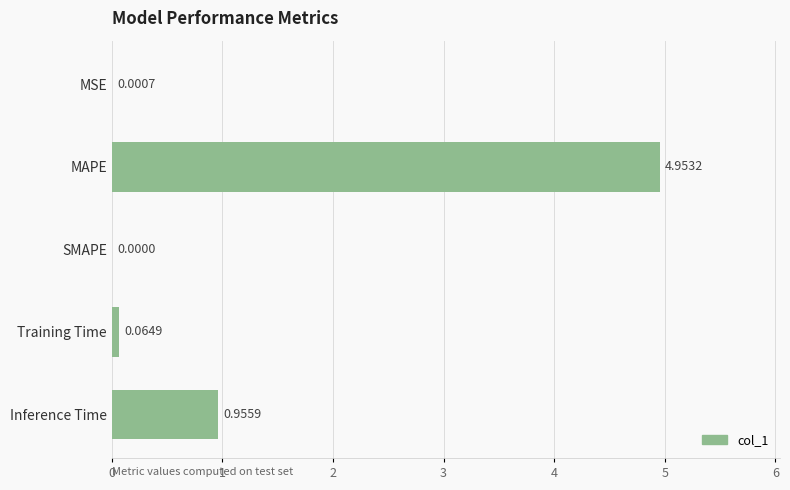

Are the bars horizontal?

Yes